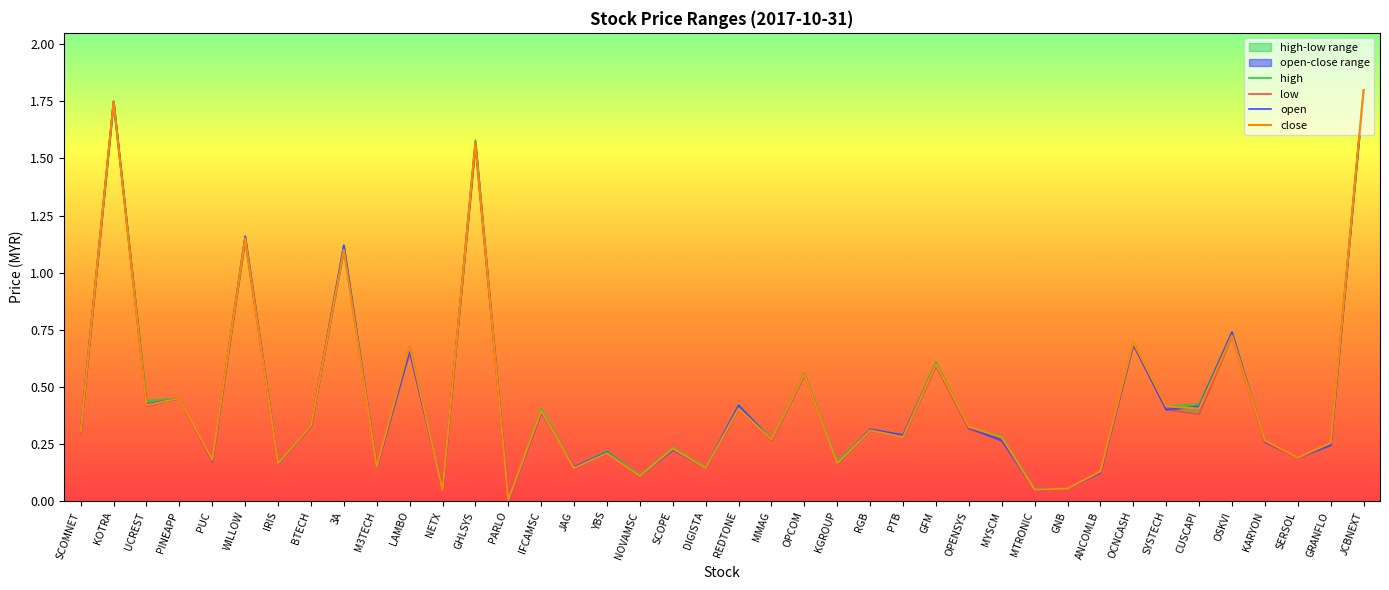

Reading left to right, transcribe all the data shown in this chart.

high: 0.3	1.8	0.4	0.5	0.2	1.2	0.2	0.3	1.1	0.2	0.7	0.1	1.6	0.0	0.4	0.1	0.2	0.1	0.2	0.1	0.4	0.3	0.6	0.2	0.3	0.3	0.6	0.3	0.3	0.1	0.1	0.1	0.7	0.4	0.4	0.7	0.3	0.2	0.3	1.8
low: 0.3	1.8	0.4	0.5	0.2	1.1	0.2	0.3	1.1	0.1	0.7	0.1	1.6	0.0	0.4	0.1	0.2	0.1	0.2	0.1	0.4	0.3	0.6	0.2	0.3	0.3	0.6	0.3	0.3	0.1	0.1	0.1	0.7	0.4	0.4	0.7	0.3	0.2	0.2	1.8
open: 0.3	1.8	0.4	0.5	0.2	1.2	0.2	0.3	1.1	0.1	0.7	0.1	1.6	0.0	0.4	0.1	0.2	0.1	0.2	0.1	0.4	0.3	0.6	0.2	0.3	0.3	0.6	0.3	0.3	0.1	0.1	0.1	0.7	0.4	0.4	0.7	0.3	0.2	0.2	1.8
close: 0.3	1.8	0.4	0.5	0.2	1.1	0.2	0.3	1.1	0.1	0.7	0.1	1.6	0.0	0.4	0.1	0.2	0.1	0.2	0.1	0.4	0.3	0.6	0.2	0.3	0.3	0.6	0.3	0.3	0.1	0.1	0.1	0.7	0.4	0.4	0.7	0.3	0.2	0.3	1.8